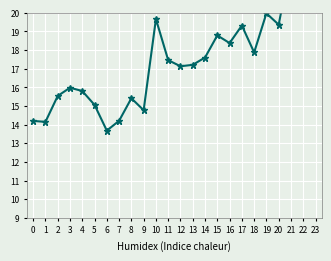

The chart shows a value of 14.2 at 7. True or false?

True